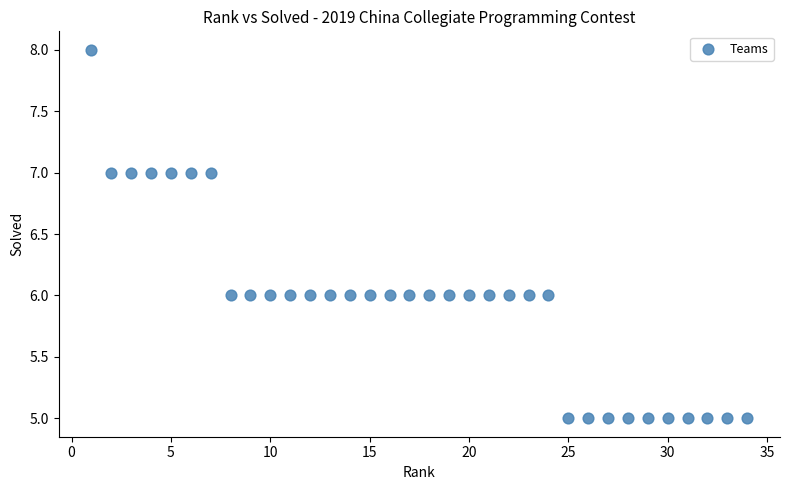

What is the range of X values (max minus min)?

33